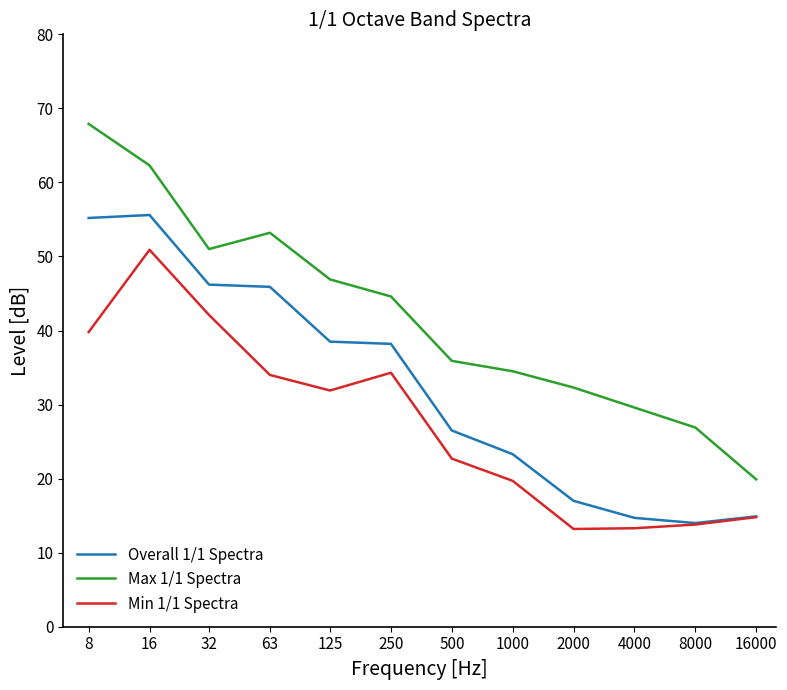

What is the lowest value of the Overall 1/1 Spectra series?

14.0